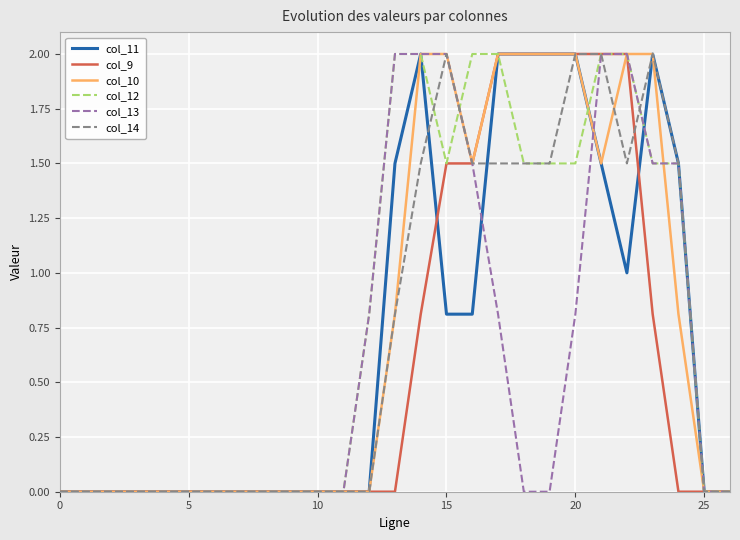

What is the greatest value displayed?

2.0